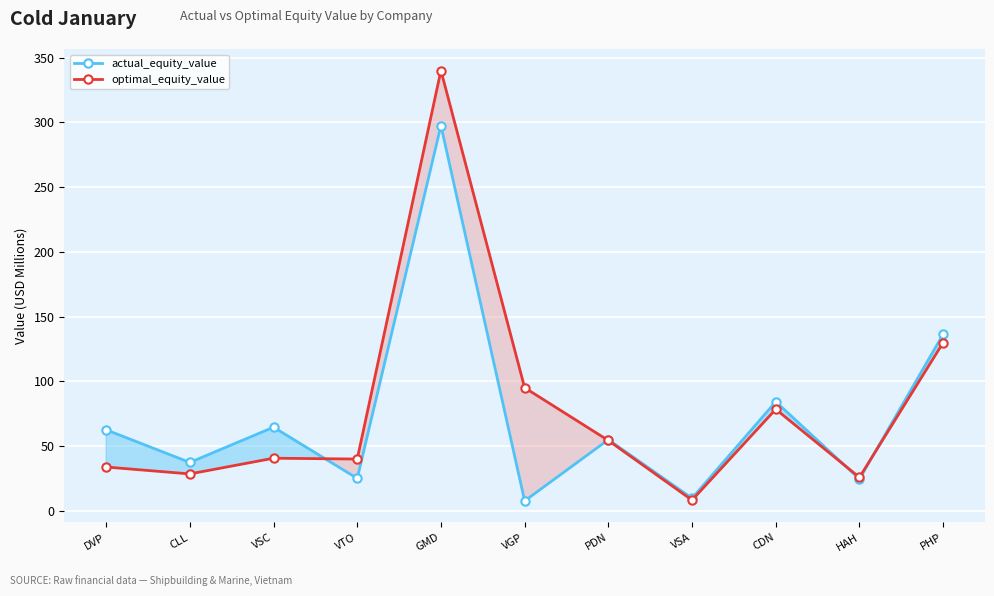

Reading left to right, extract all data points from this chart.

actual_equity_value: 62.6	37.4	64.6	25.1	297.5	7.7	55.0	9.8	84.3	24.6	136.4
optimal_equity_value: 33.9	28.5	40.7	40.0	340.0	95.1	54.4	8.3	78.5	25.9	130.0